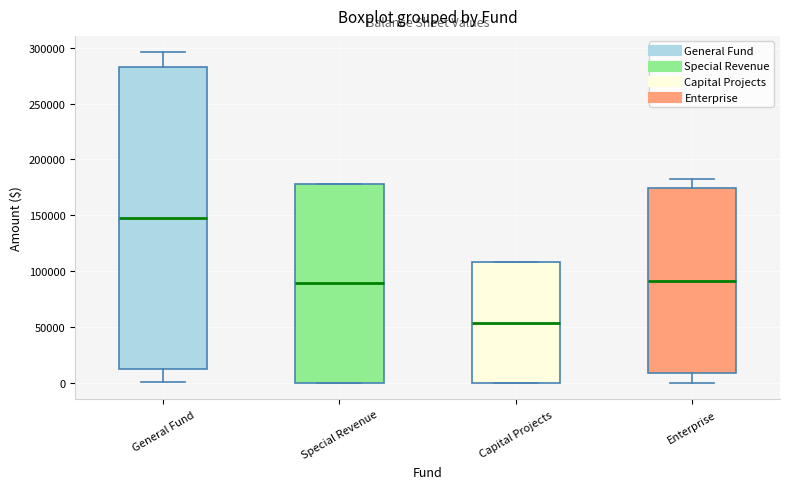

Which box has the lowest median line?

Capital Projects